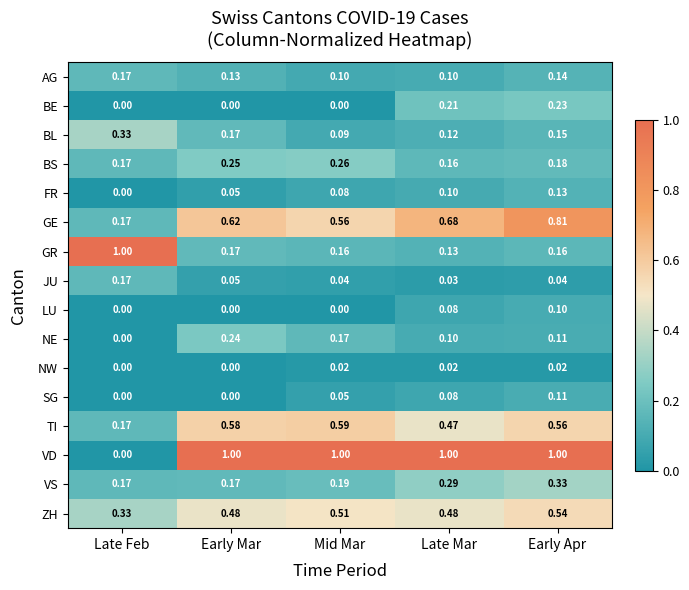

What is the difference between the highest and lowest values at Early Apr?

1.0